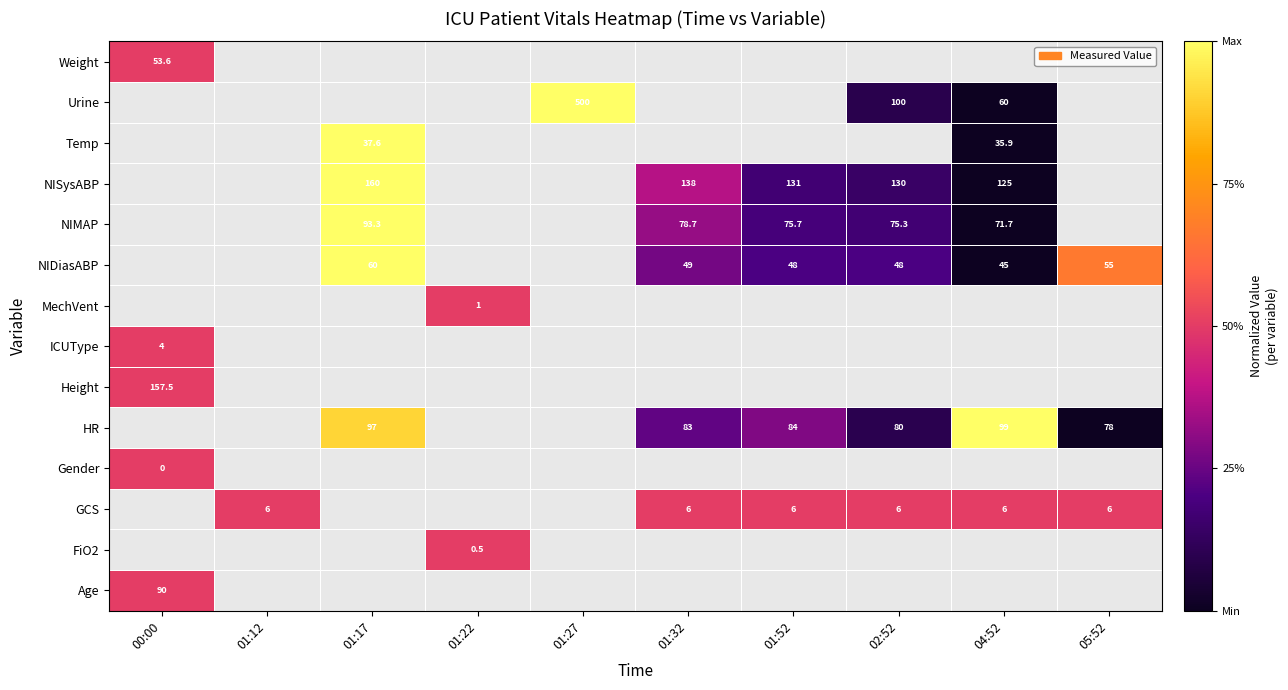

How many distinct data groups are displayed?

14